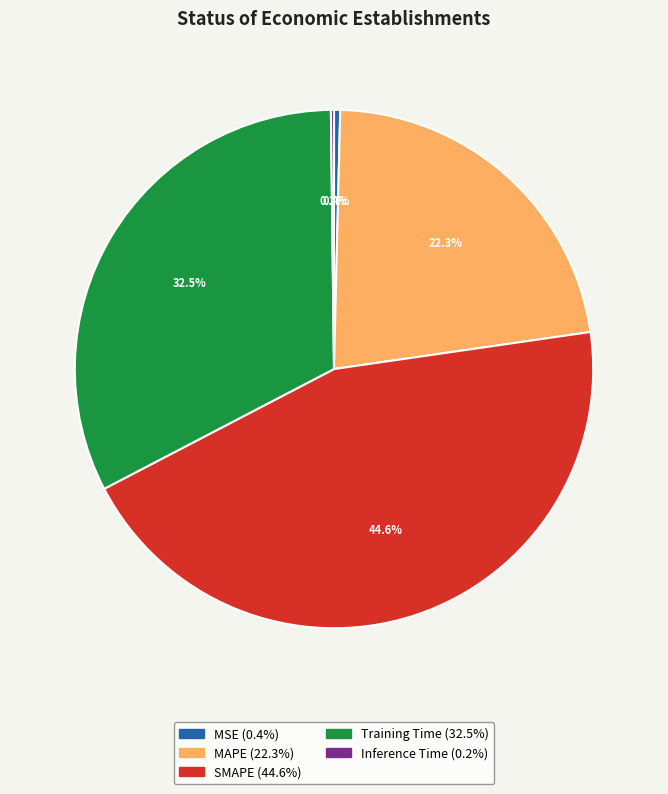

Which category has the biggest portion of the pie?

SMAPE